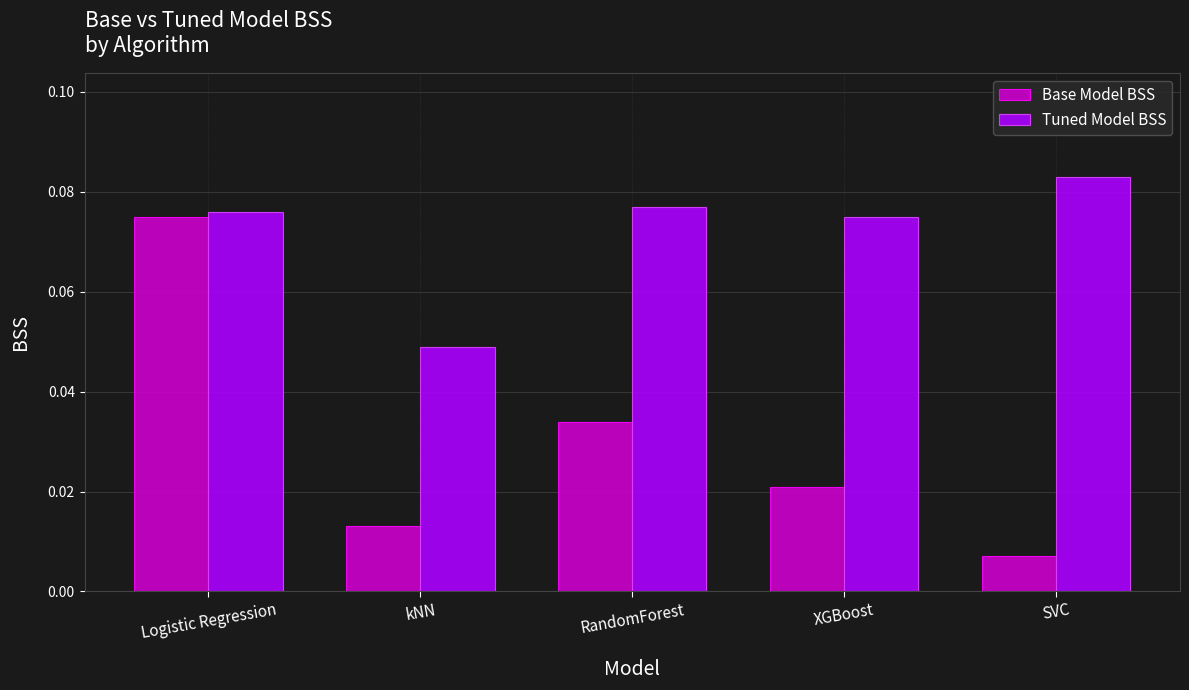

Which series has the widest spread of values?

Base Model BSS